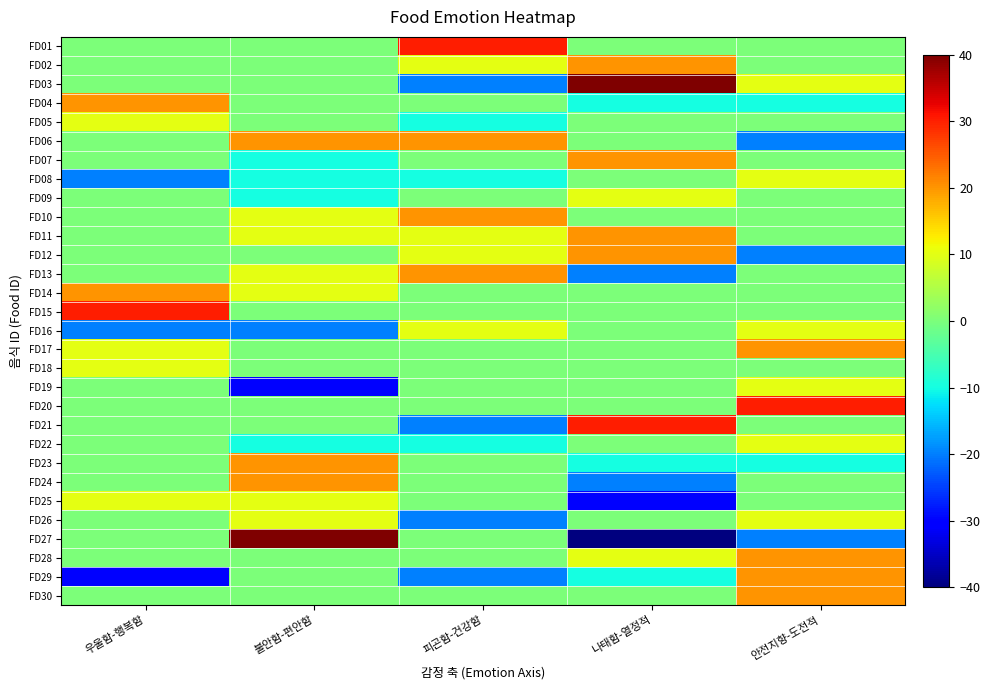

Which category has the highest value across all series?

나태함-열정적